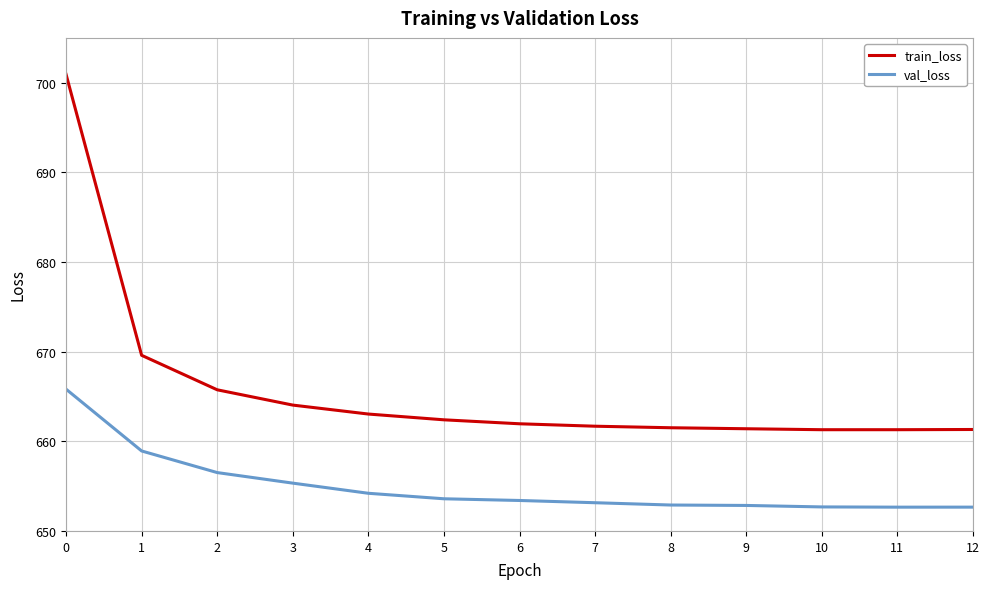

Which series has the largest total across all categories?

train_loss